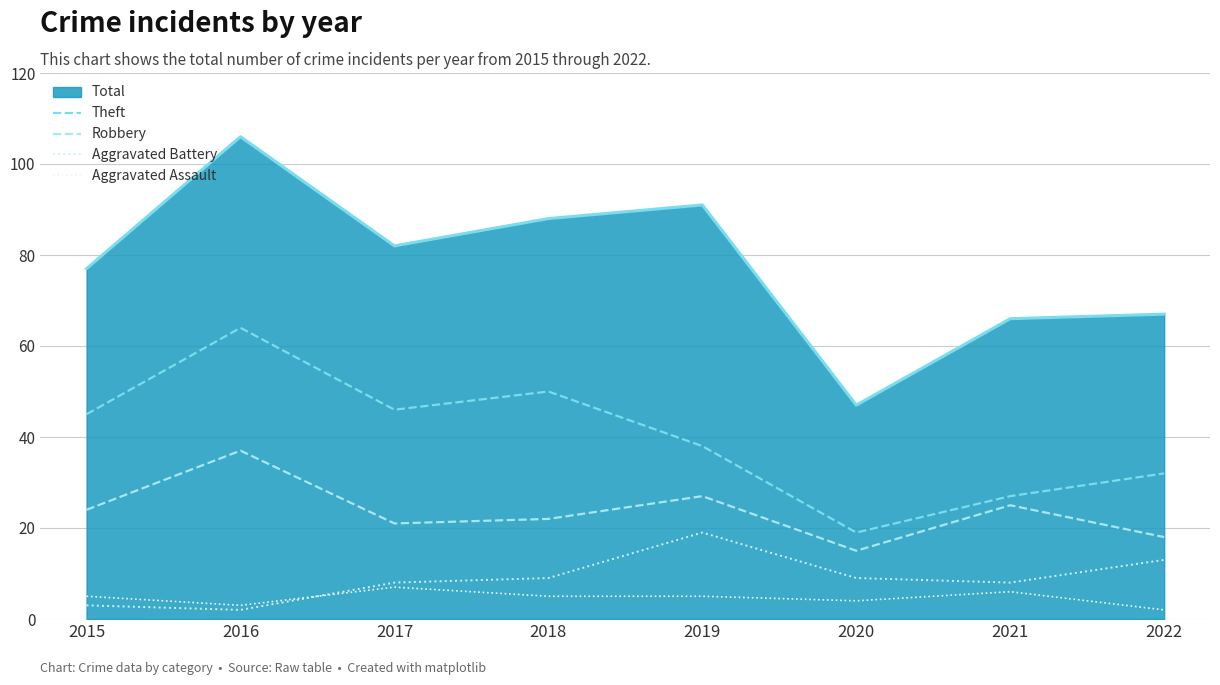

What is the difference between the highest and lowest values at 2021?

60